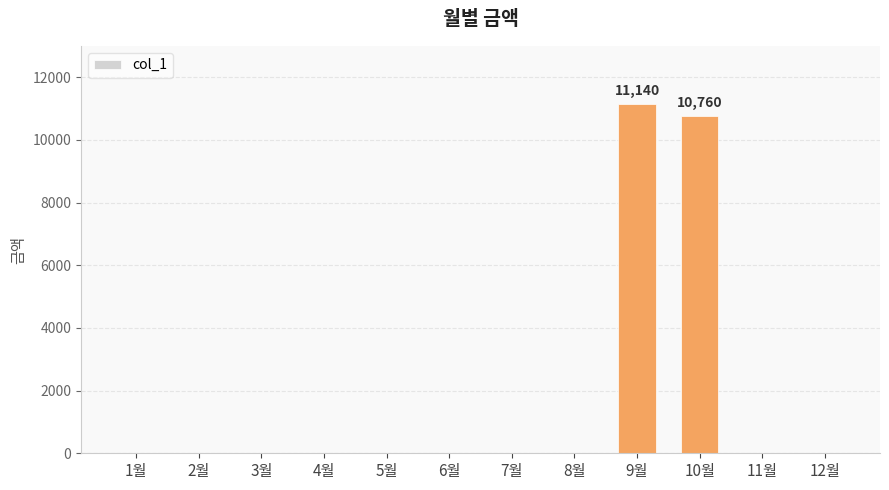

Which has a higher value, 10월 or 1월?

10월